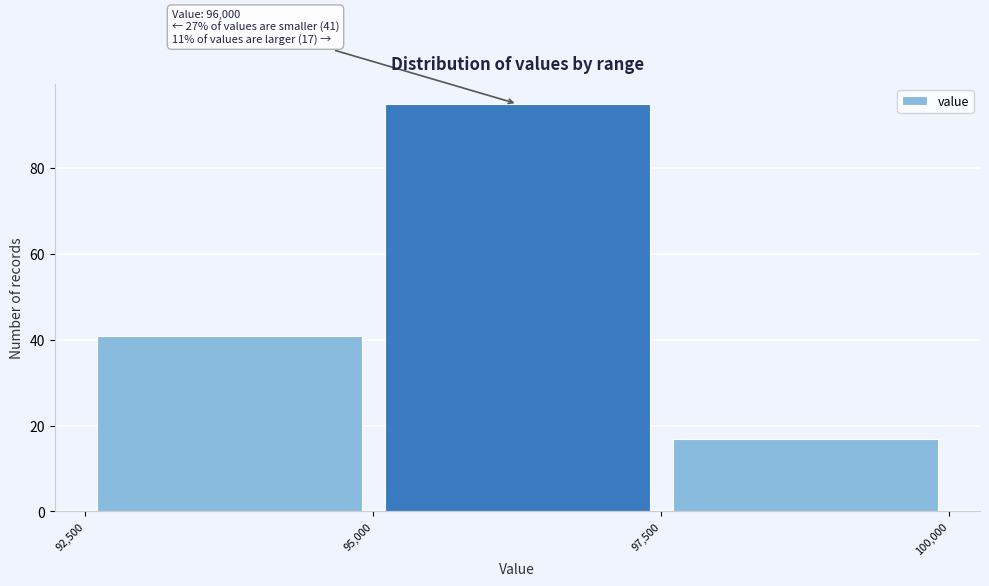

Which range on the x-axis has the tallest bar?

95,000 to 97,500